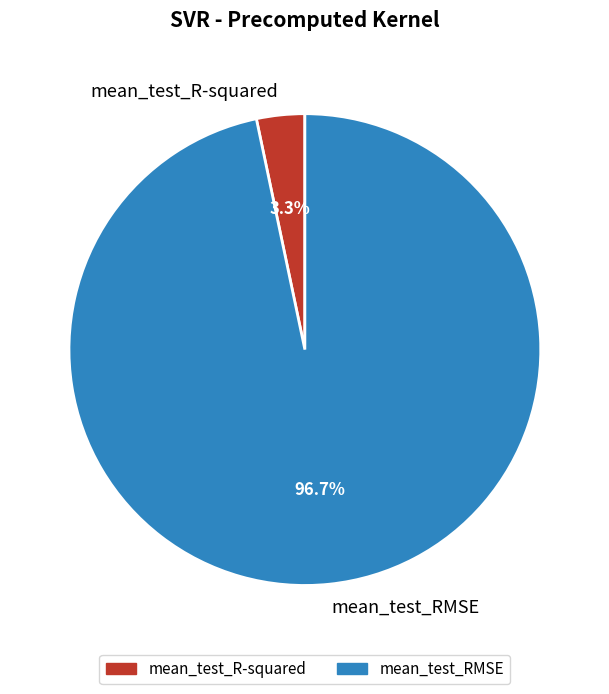

Which slice is the smallest?

mean_test_R-squared